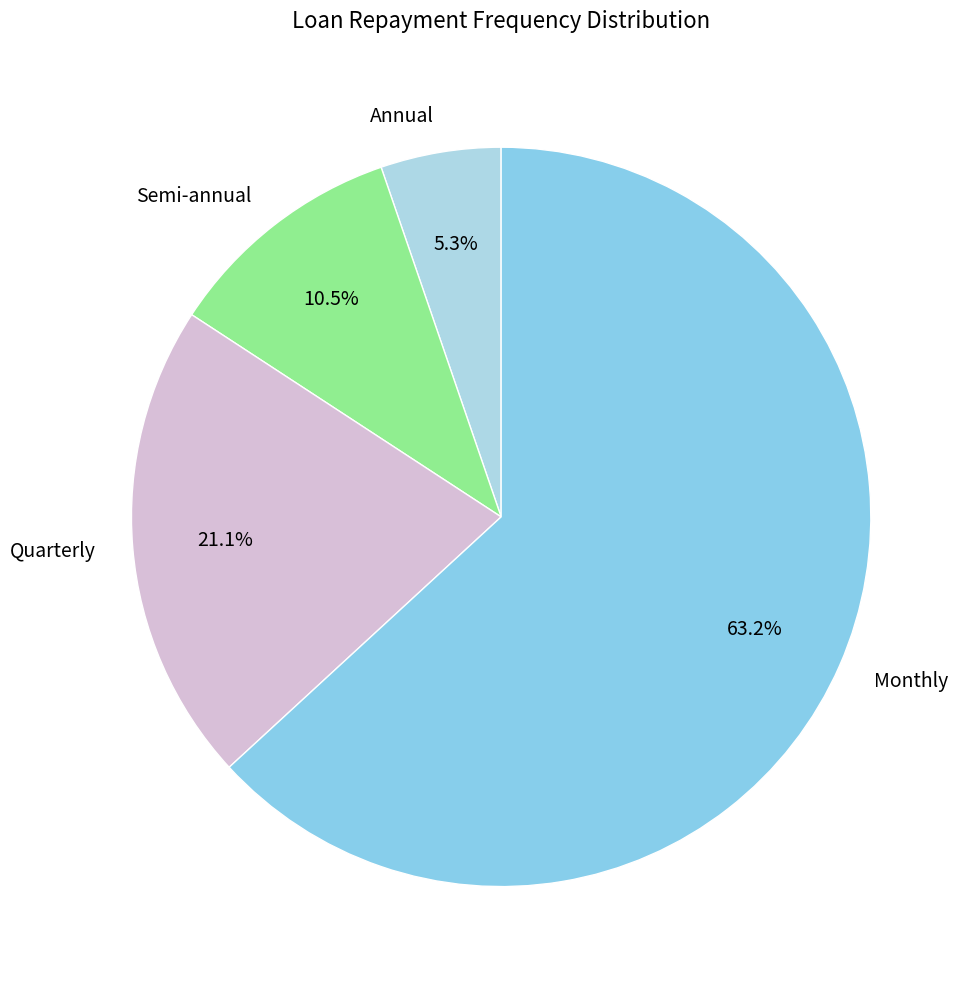

Which slice is the largest?

Monthly